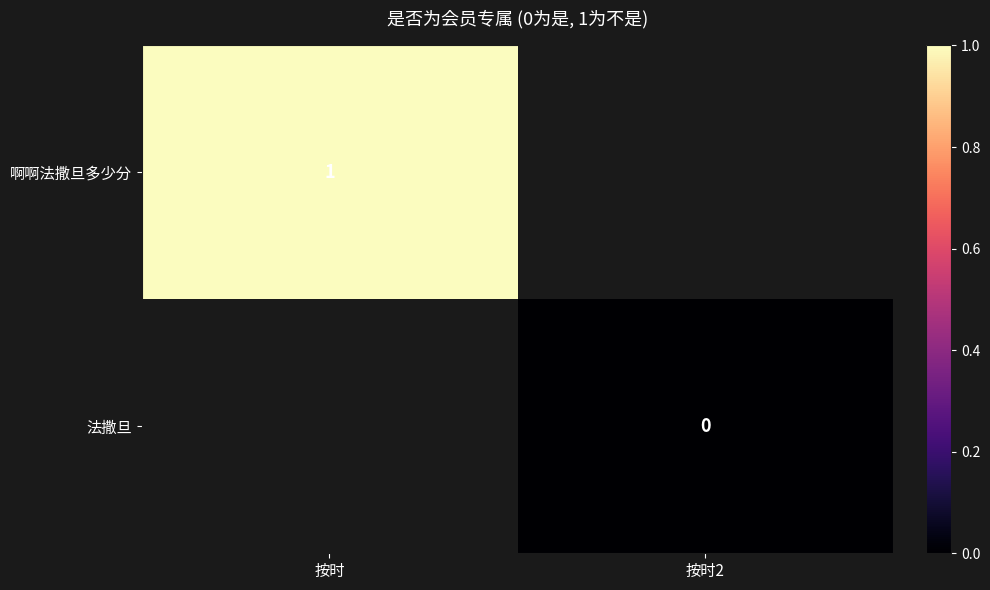

Is it true that 啊啊法撒旦多少分 equals 0 at 按时?

False